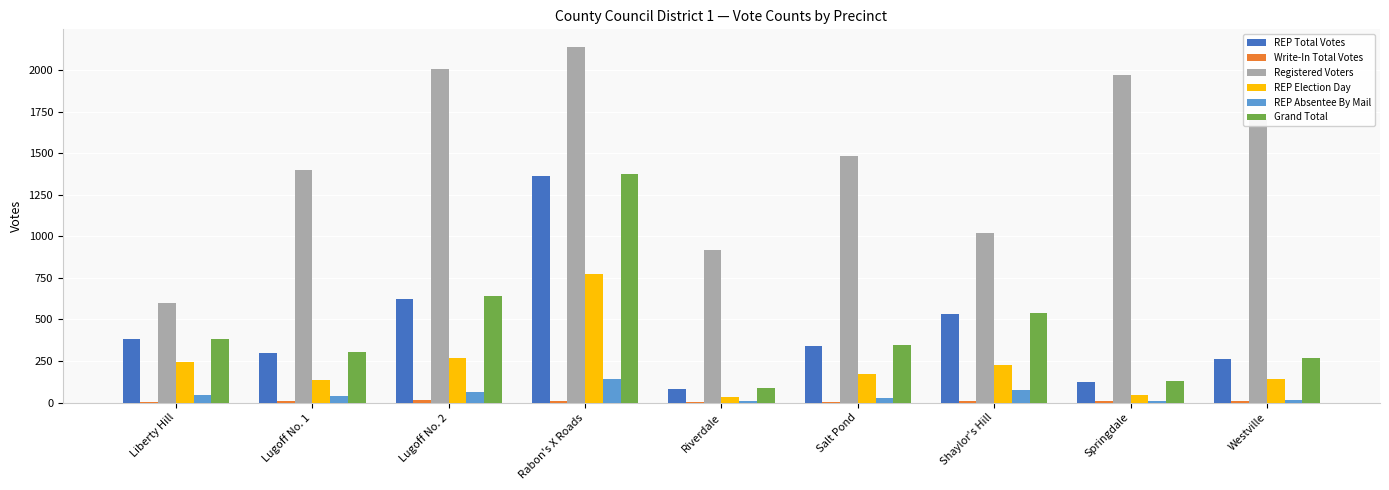

Which series changed the most between Lugoff No. 2 and Springdale?

Grand Total